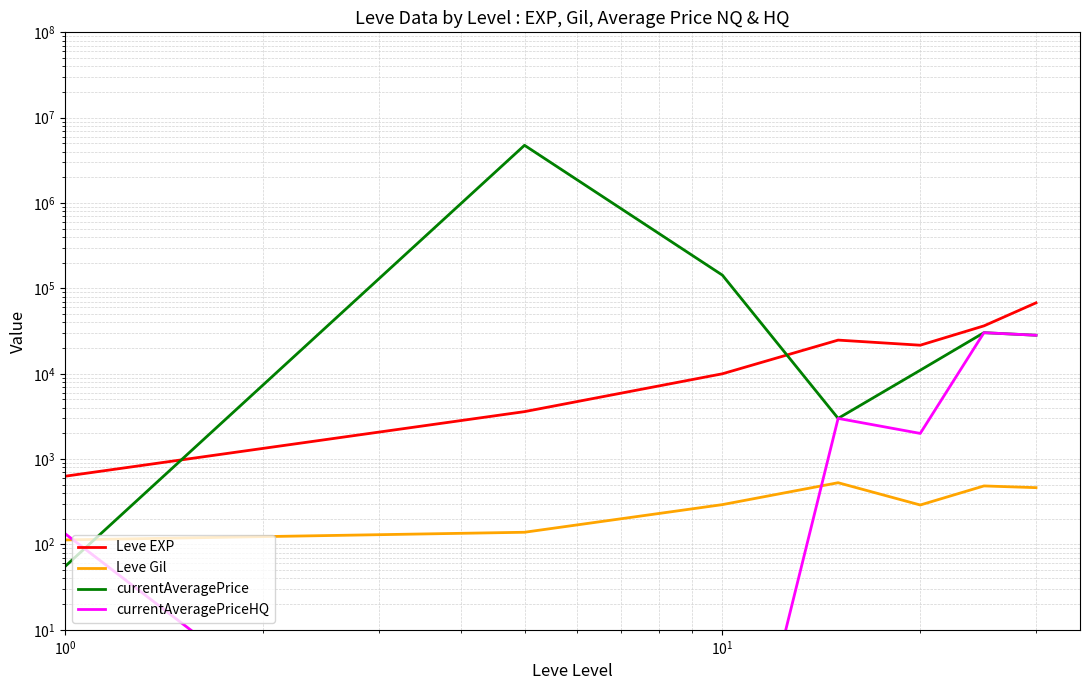

How many intersections are there between Leve EXP and currentAveragePrice?

2